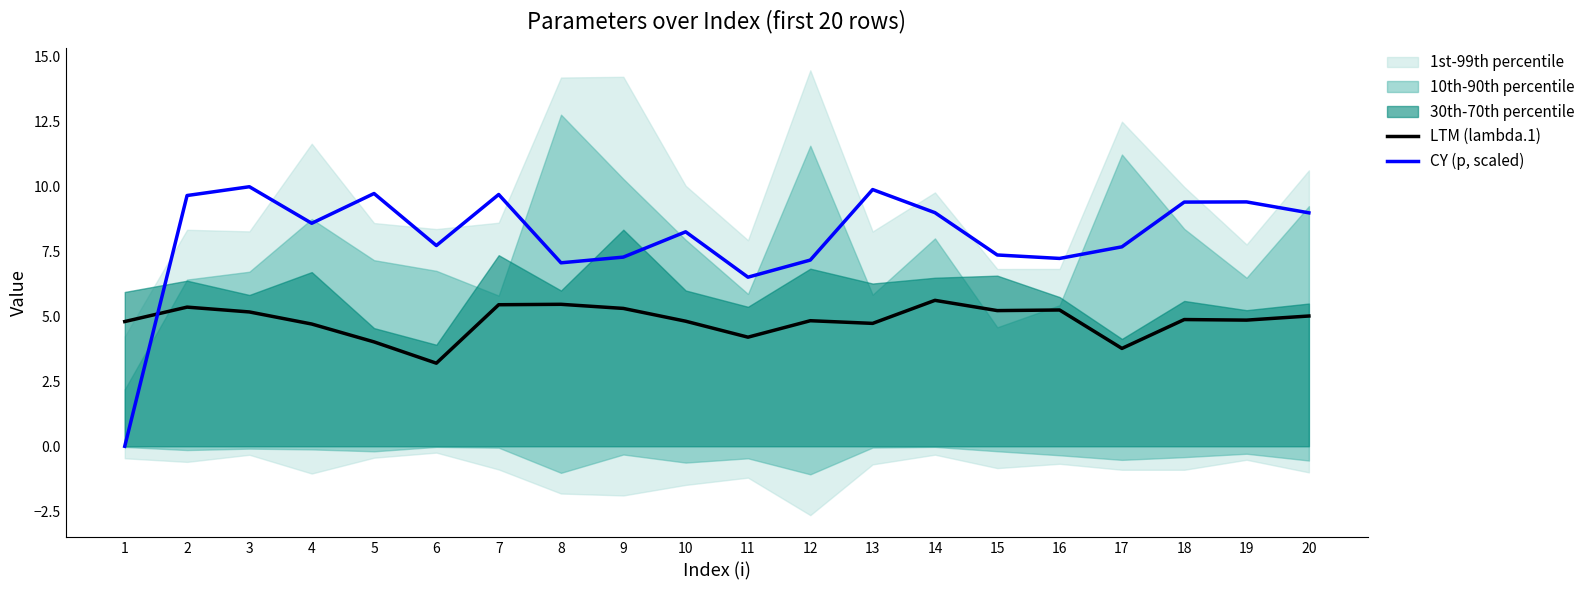

True or false: LTM (lambda.1) has more than 2 points higher than both neighbors.

True